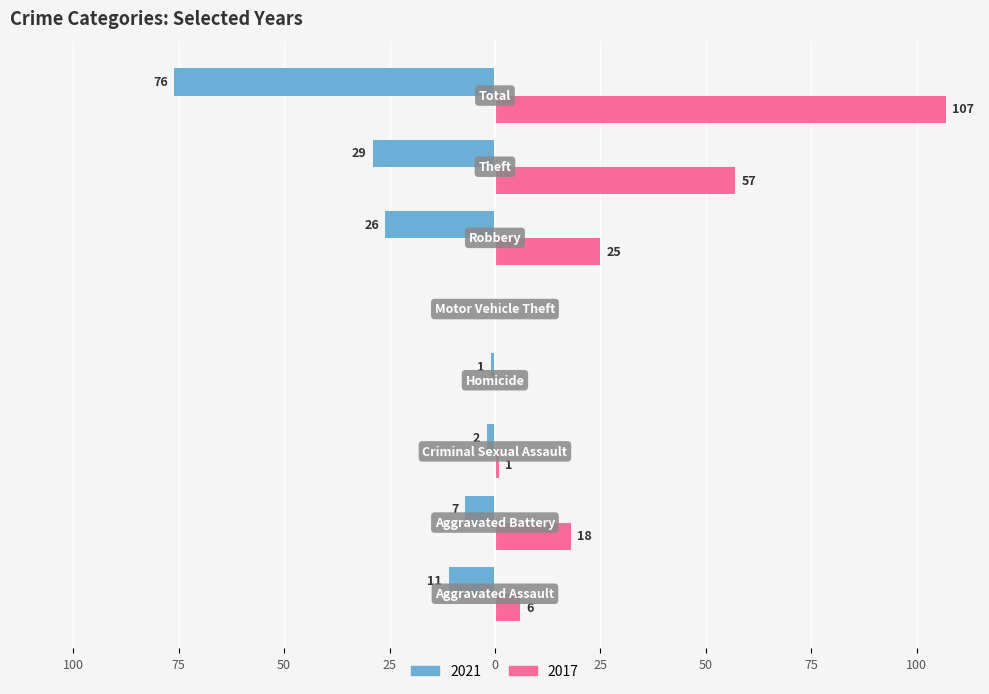

What is the value of the 2021 bar at the 6th from the left?

-26